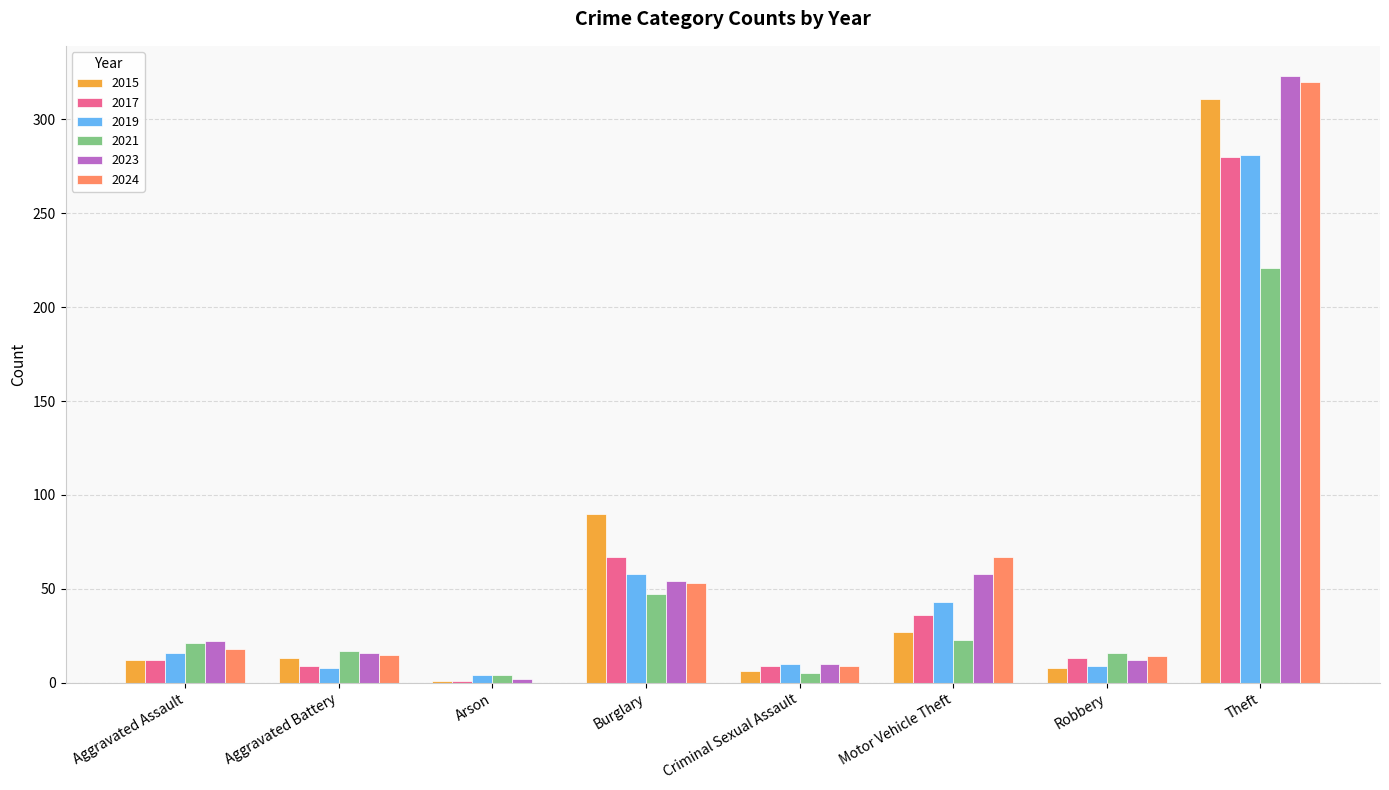

Is the value of 2017 at Robbery greater than the value of 2023 at Aggravated Assault?

No